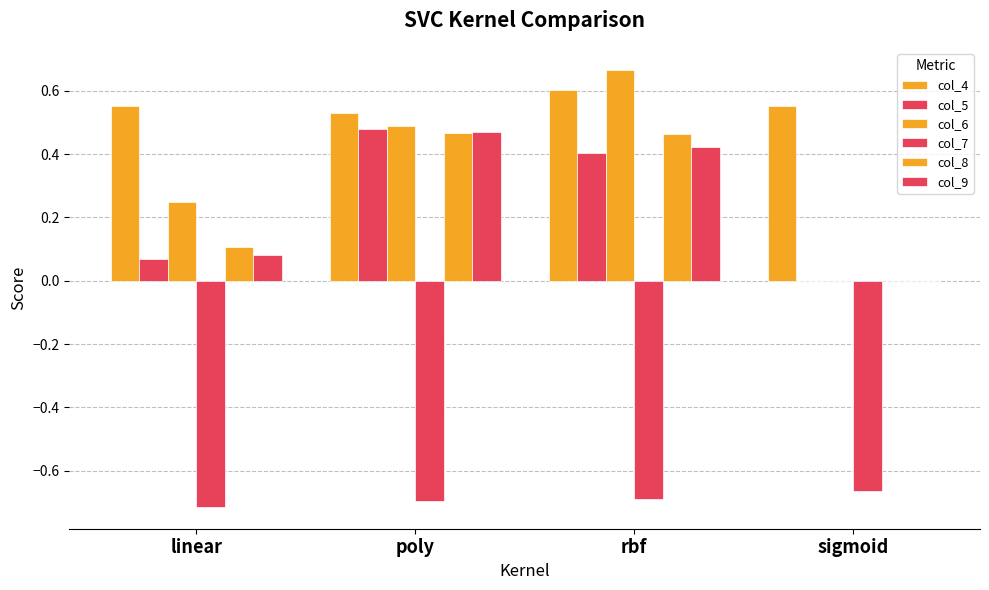

How many groups of bars are there?

4